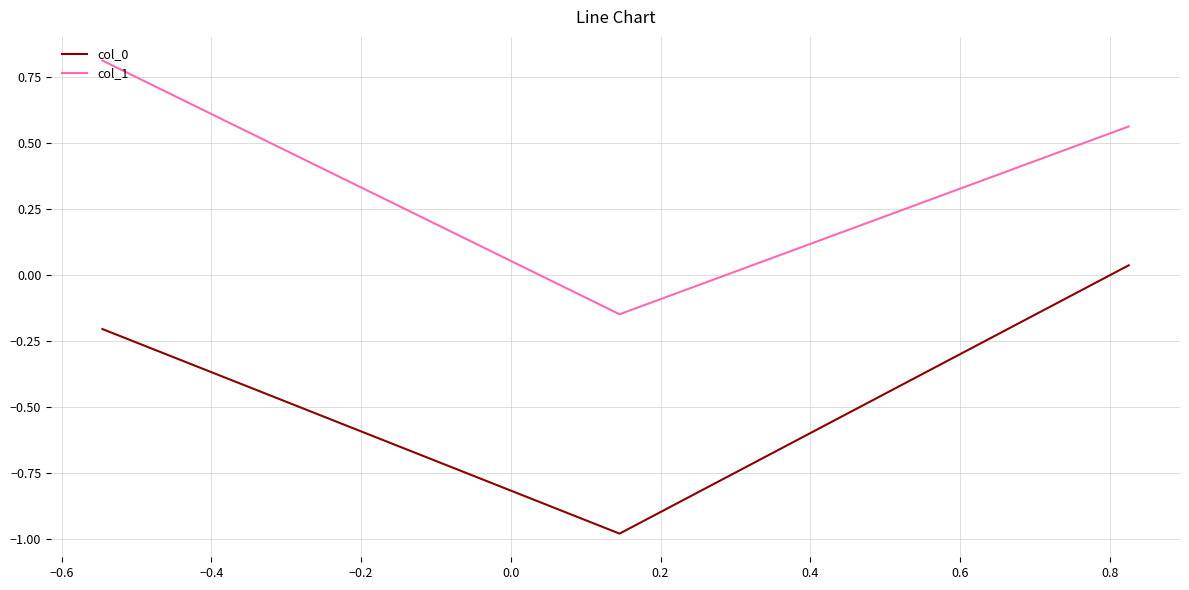

How many positive values does the col_1 series have?

2